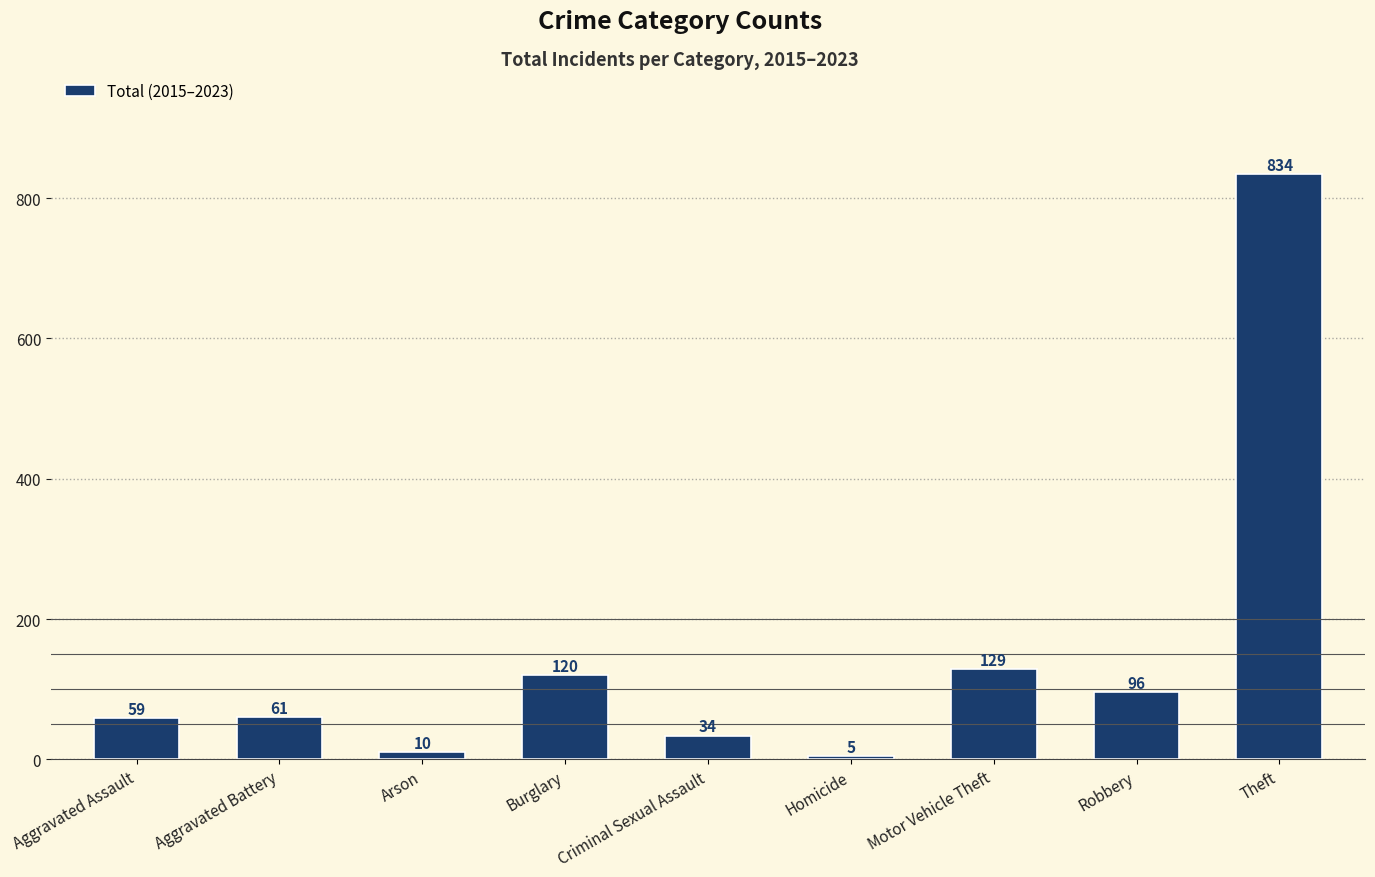

What is the minimum value shown in the chart?

5